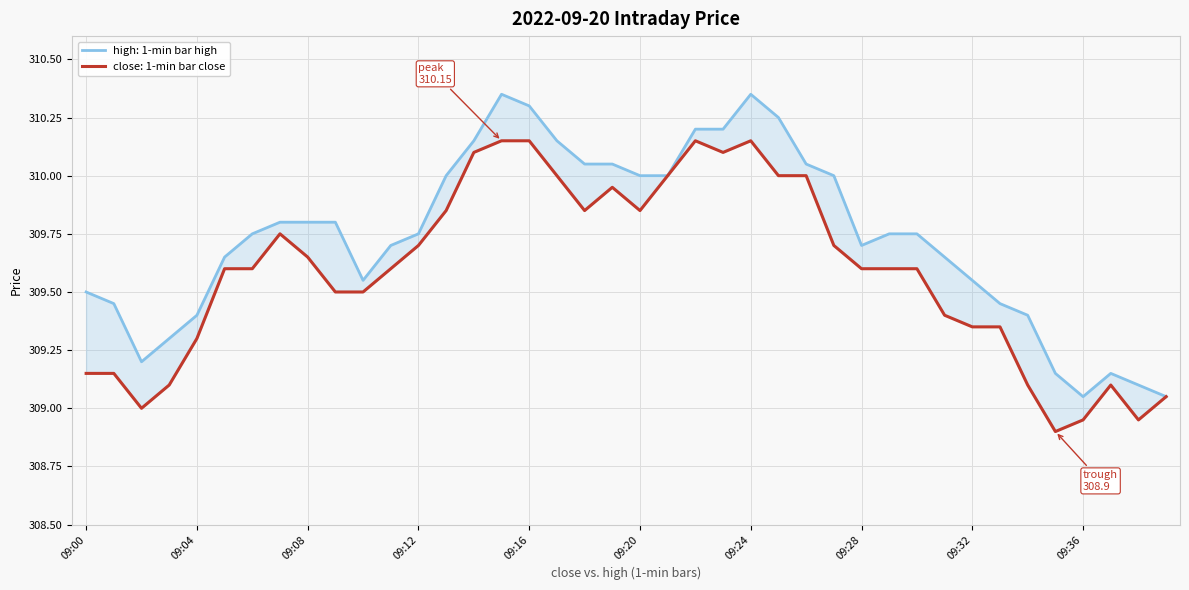

Which series changed the most between 09:38 and 09:39?

close